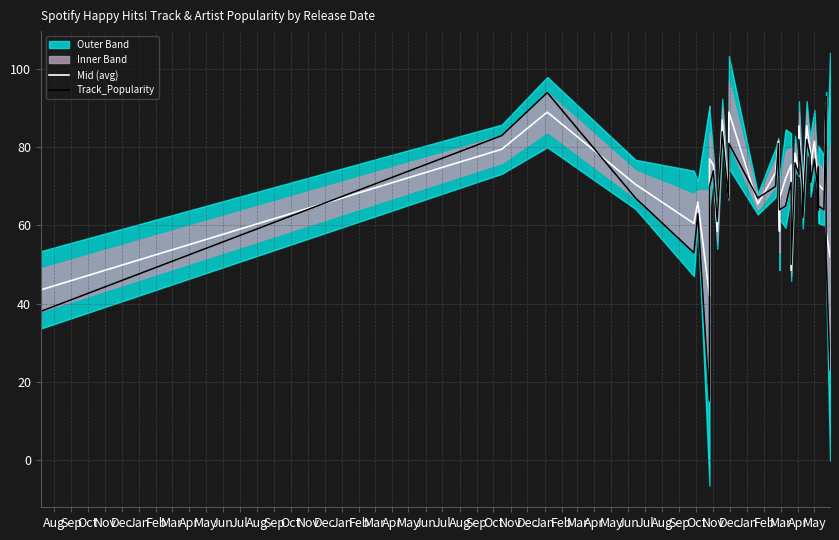

How many values in the Track_Popularity series are below 69?

20